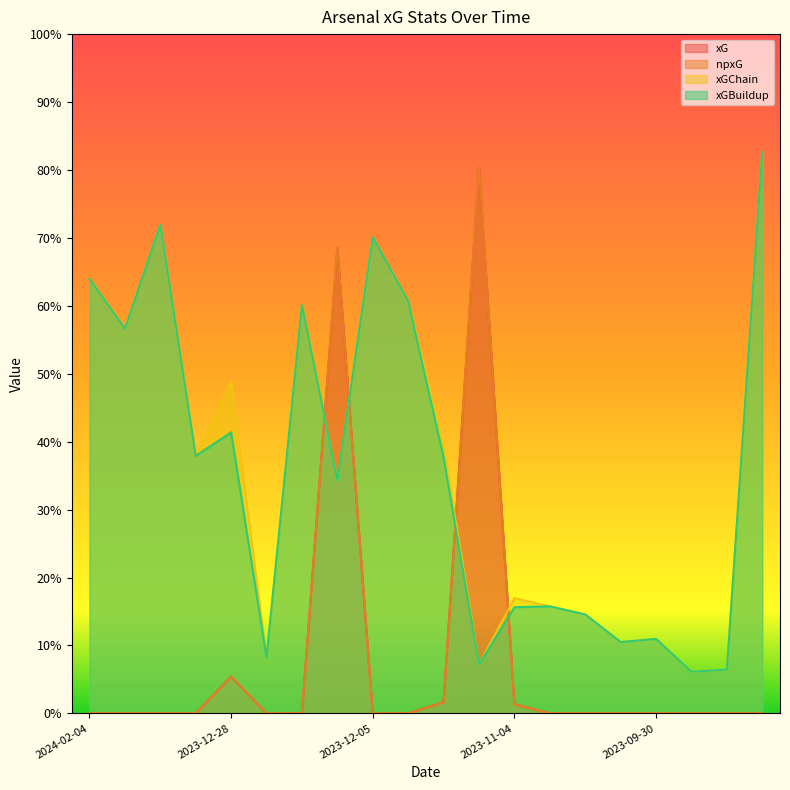

What is the sum of all xGBuildup values?

7.1